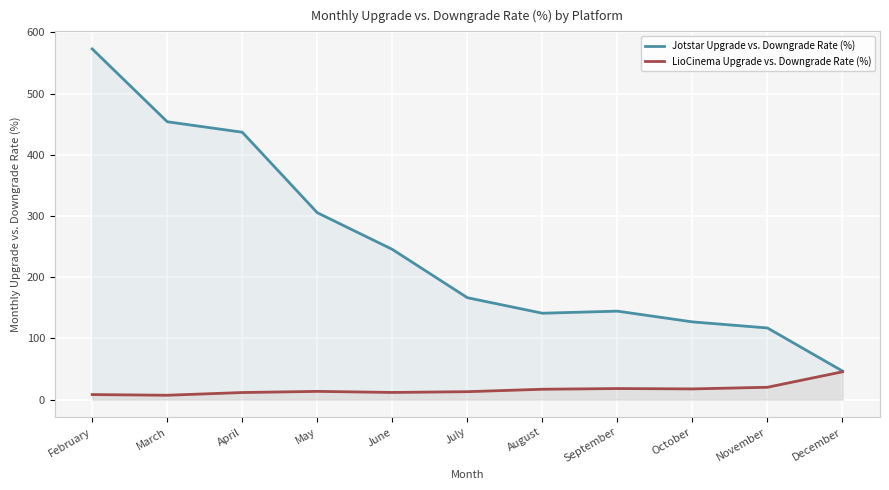

What is the value of the Jotstar Upgrade vs. Downgrade Rate (%) point at the 3rd from the left?

437.0